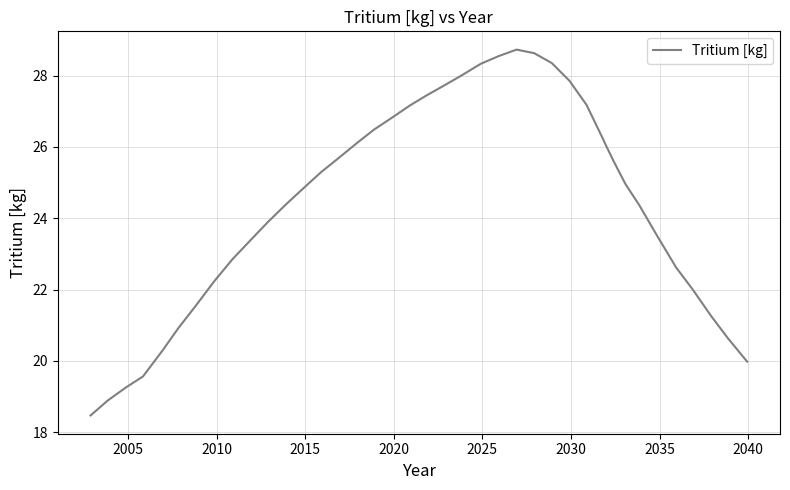

What is the maximum value shown in the chart?

28.7